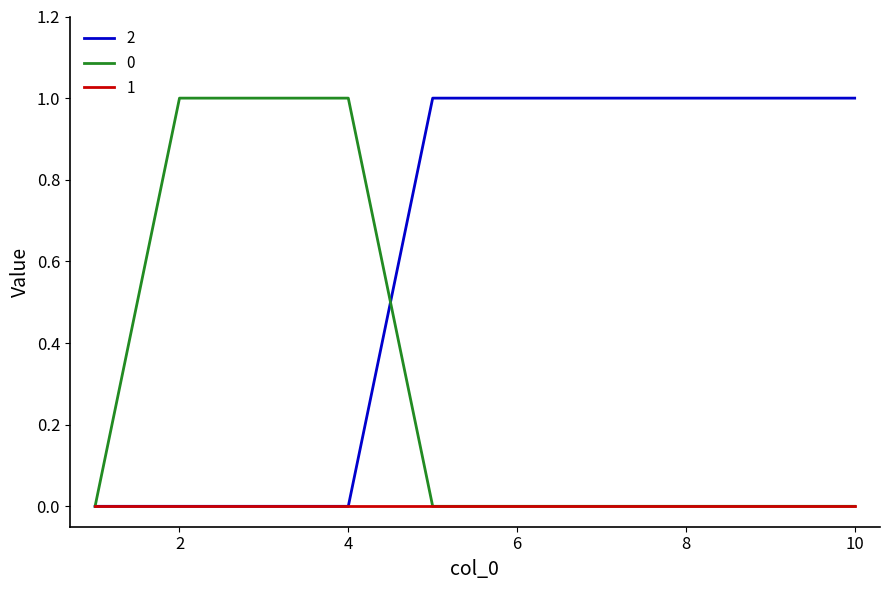

Rank the series by their average value, from highest to lowest.

2, 0, 1